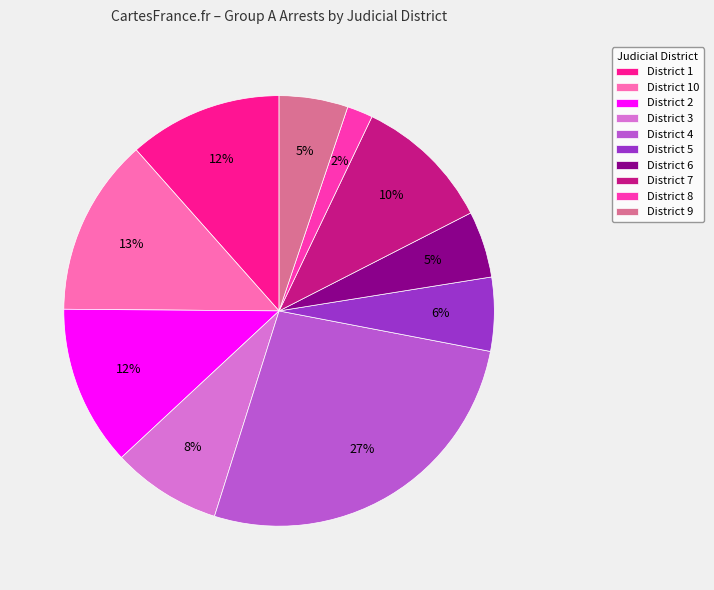

The District 5 slice represents 6% of the pie. True or false?

True